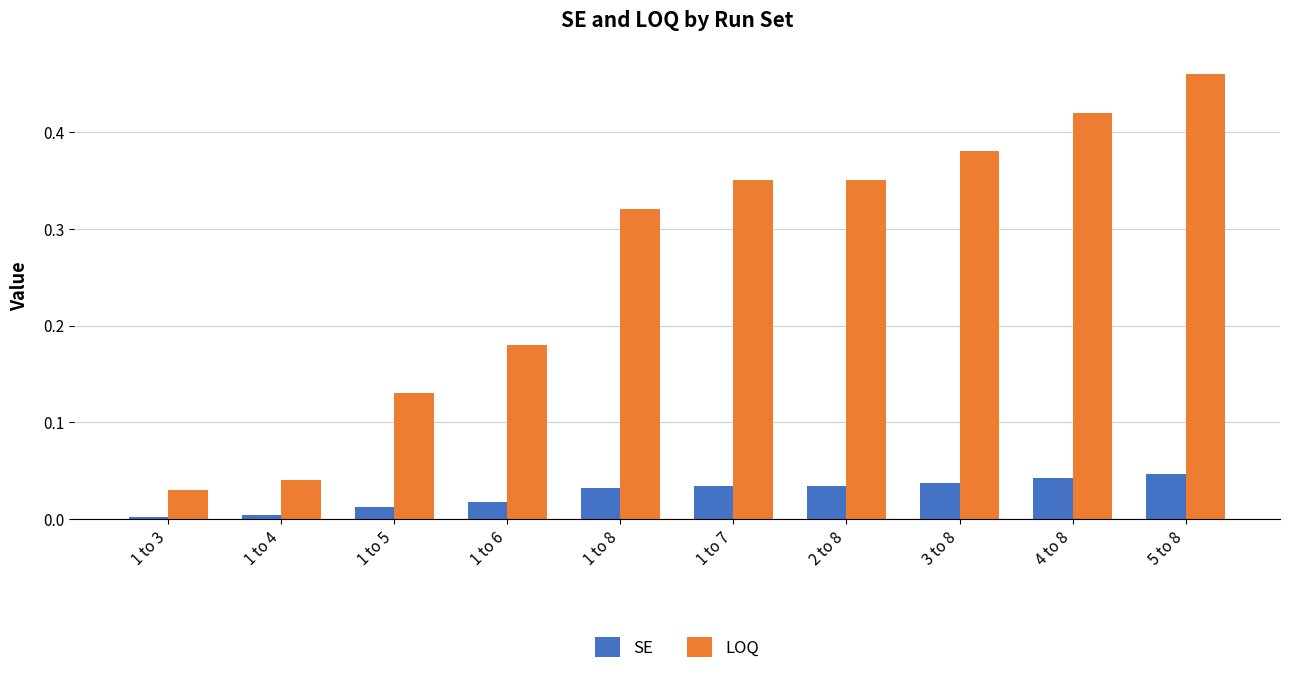

Rank the series by their average value, from lowest to highest.

SE, LOQ